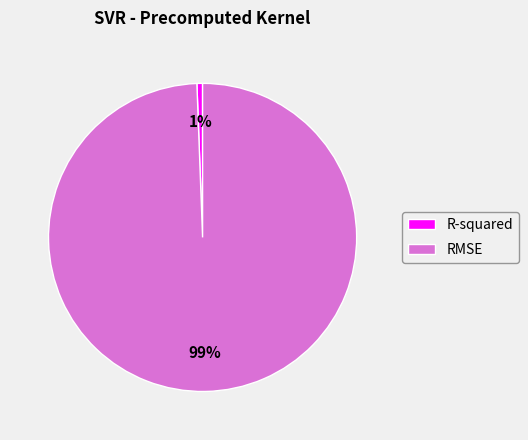

Is R-squared the majority of the pie?

No